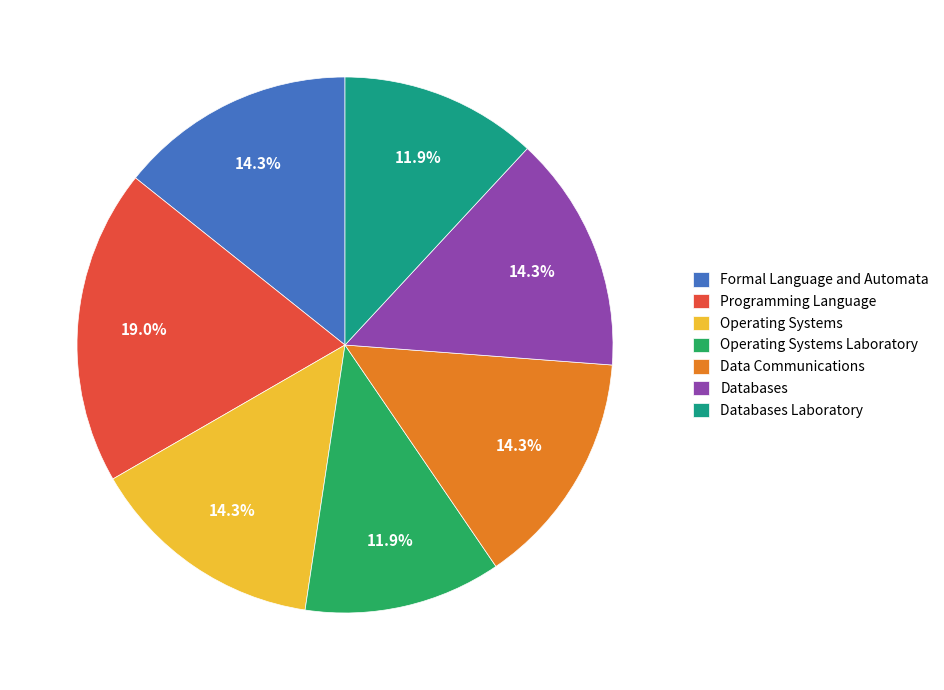

Combined, do Programming Language and Databases Laboratory account for over 50%?

No